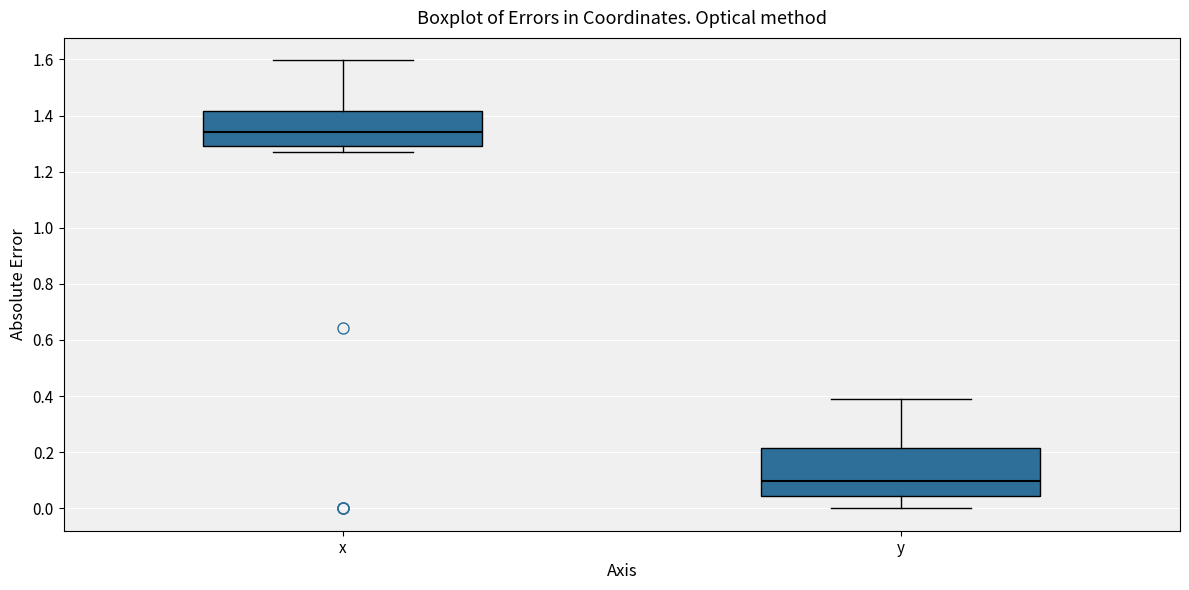

Reading left to right, transcribe this box plot: for each box, give where its median line is, the range the box spans, and where its two whiskers end, as read against the y-axis. The values are not printed on the chart, so give them approximately, as read against the axis.

x: median 1.34, box 1.30 to 1.42, whiskers 1.28 to 1.60
y: median 0.10, box 0.04 to 0.22, whiskers 0.00 to 0.38